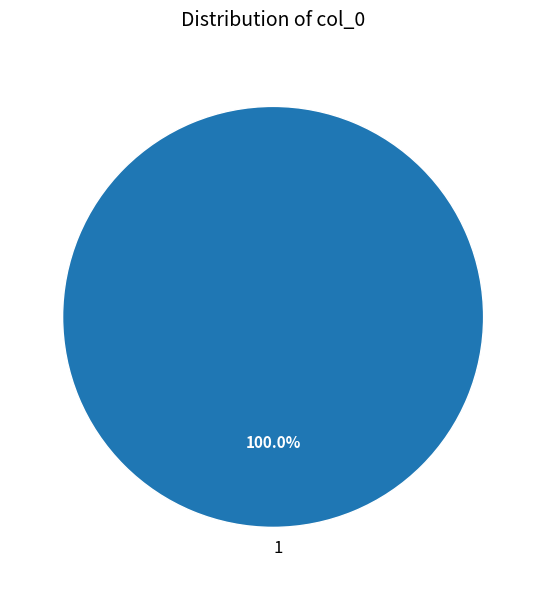

Rank the categories by value from lowest to highest.

1